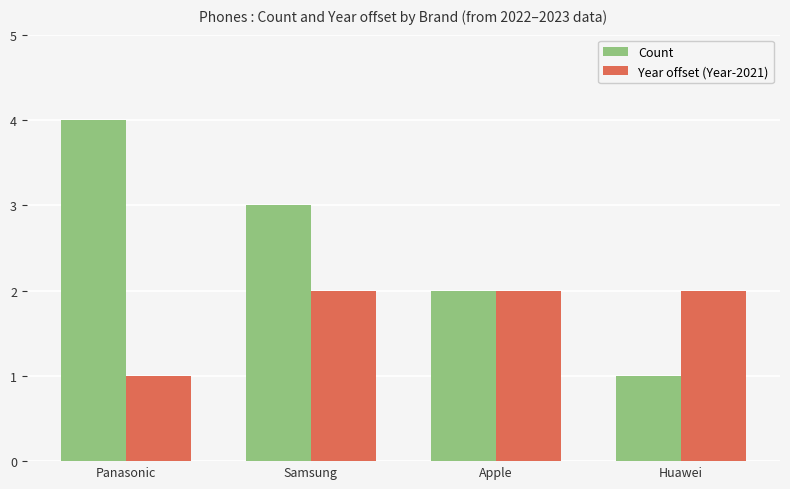

Rank the series by their maximum value, from highest to lowest.

Count, Year offset (Year-2021)